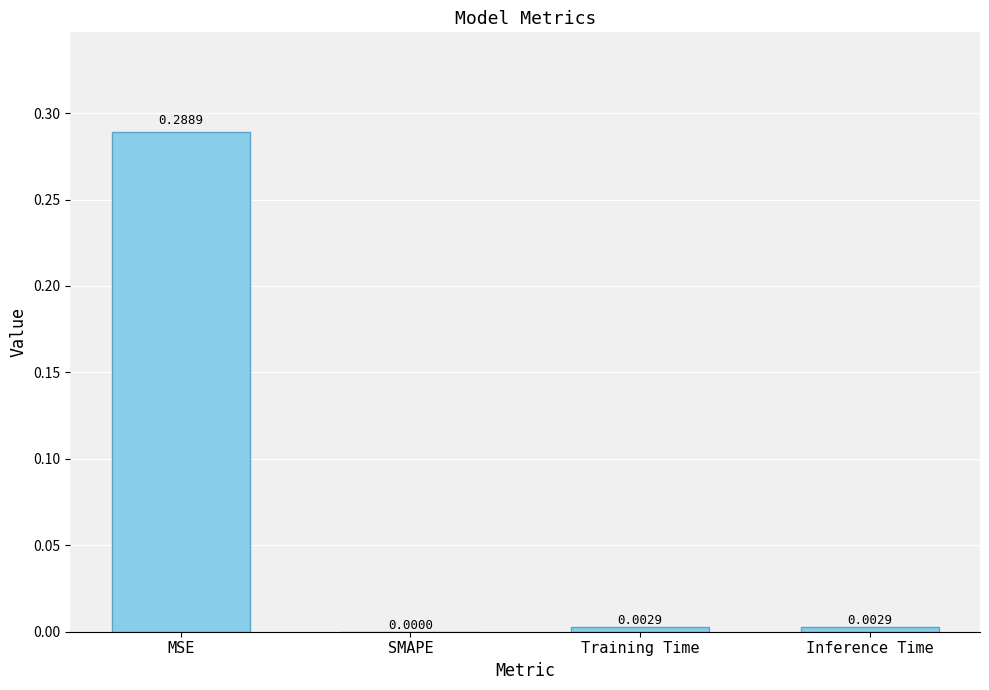

Which label corresponds to the largest value in the chart?

MSE